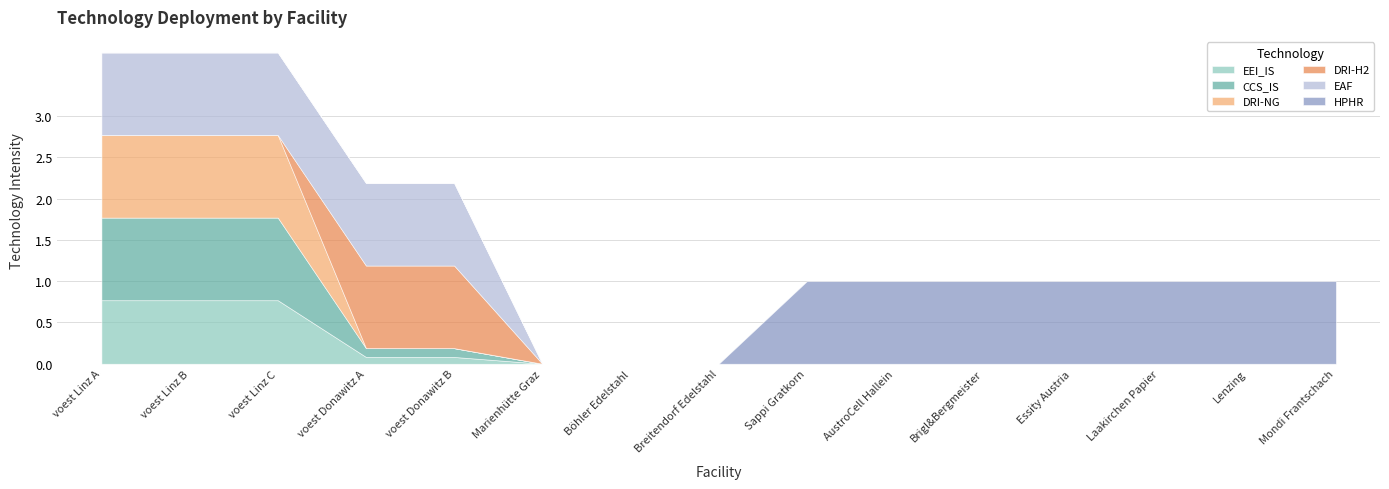

How many CCS_IS values are between 0 and 1?

15